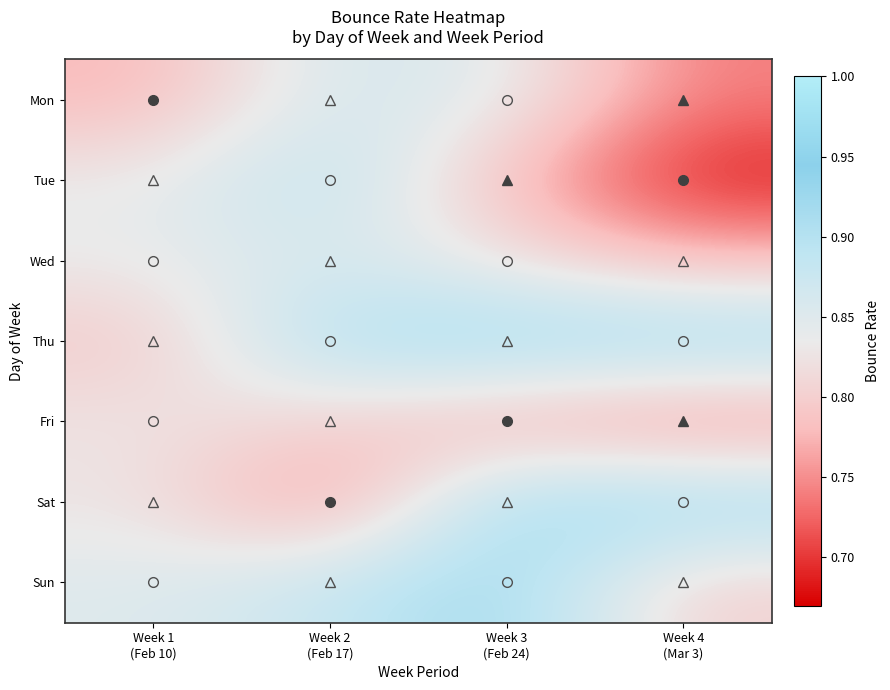

How many categories are shown in the chart?

4